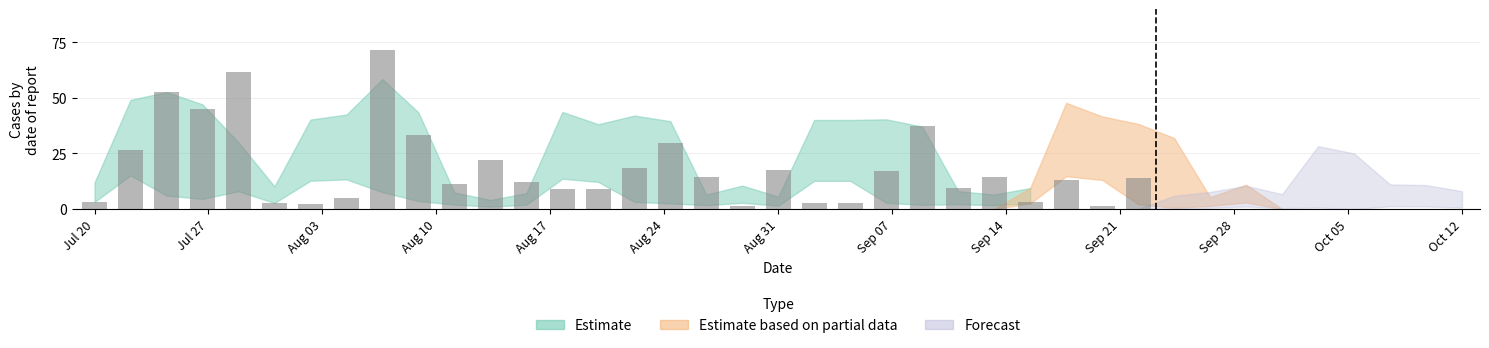

What is the value of the 14th bar from the left?

8.8